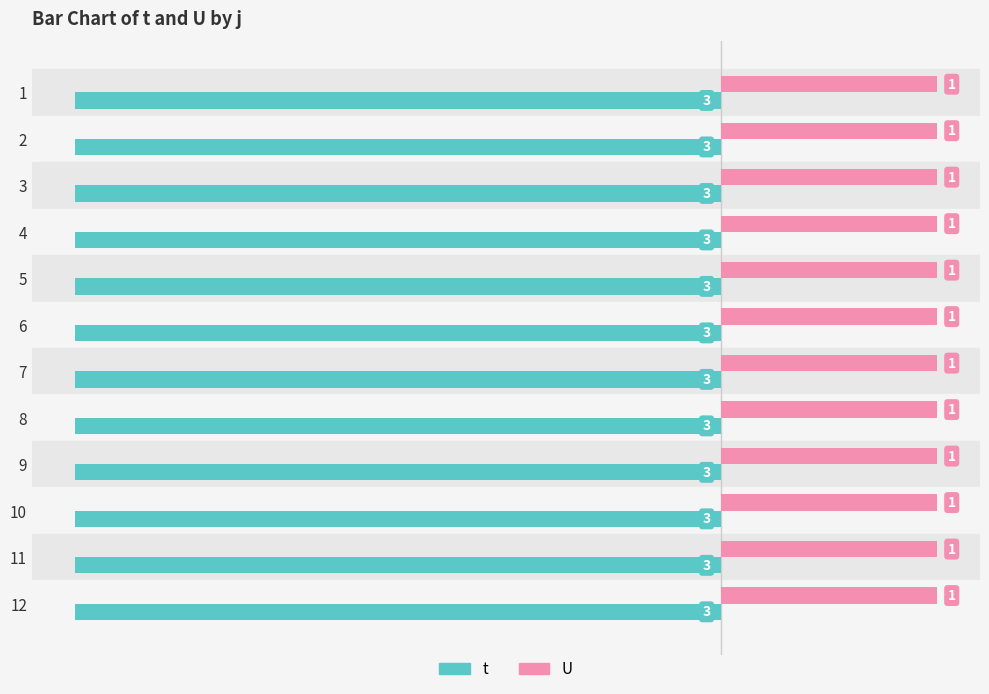

What are all the series names shown in the legend?

t, U